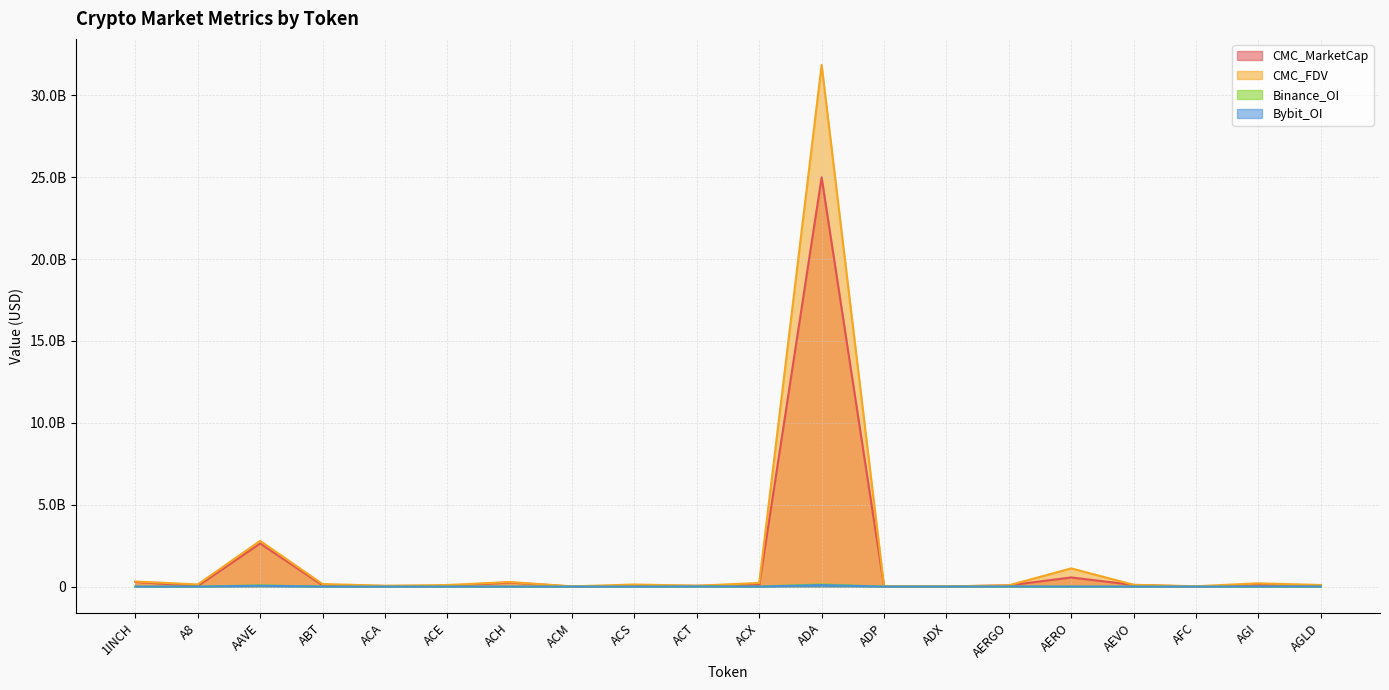

What is the difference between the maximum and minimum values in the Binance_OI series?

132976859